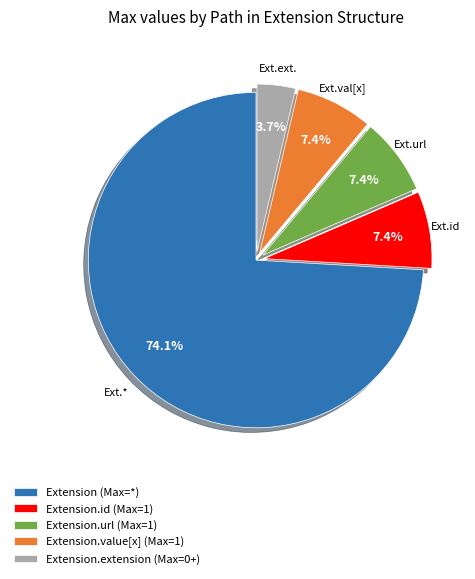

Which category has the biggest portion of the pie?

Extension (Max=*)